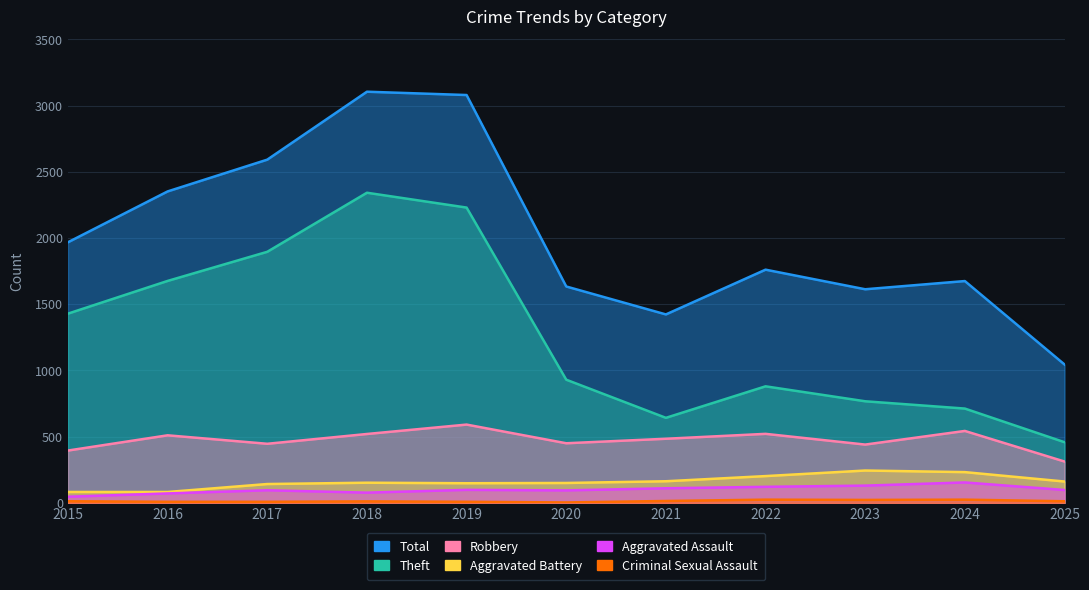

True or false: Theft has a value of 472 at 2020.

False